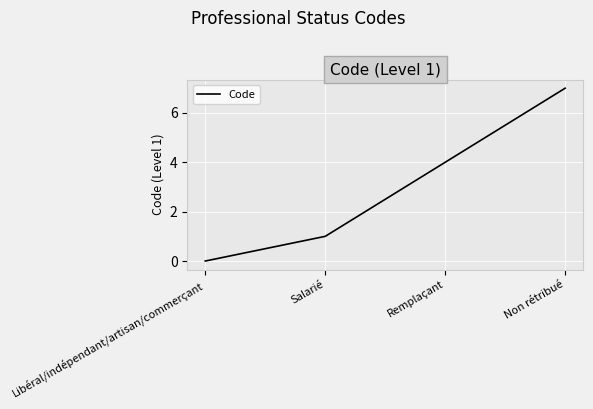

Rank the categories by value from highest to lowest.

Non rétribué, Remplaçant, Salarié, Libéral/indépendant/artisan/commerçant